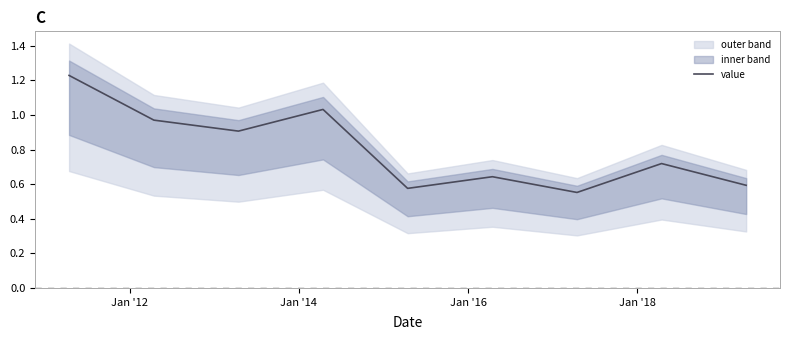

Reading left to right, list all the values displayed in this chart.

1.2	1.0	0.9	1.0	0.6	0.6	0.6	0.7	0.6